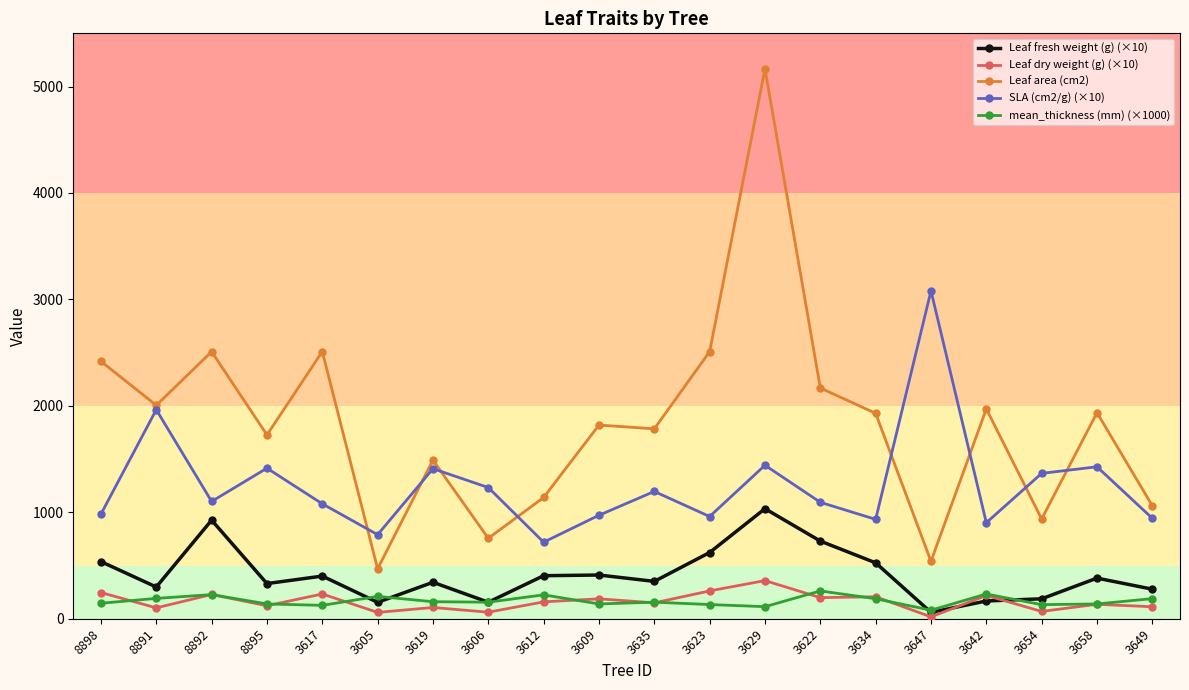

Which series has the largest range (max minus min)?

Leaf area (cm2)